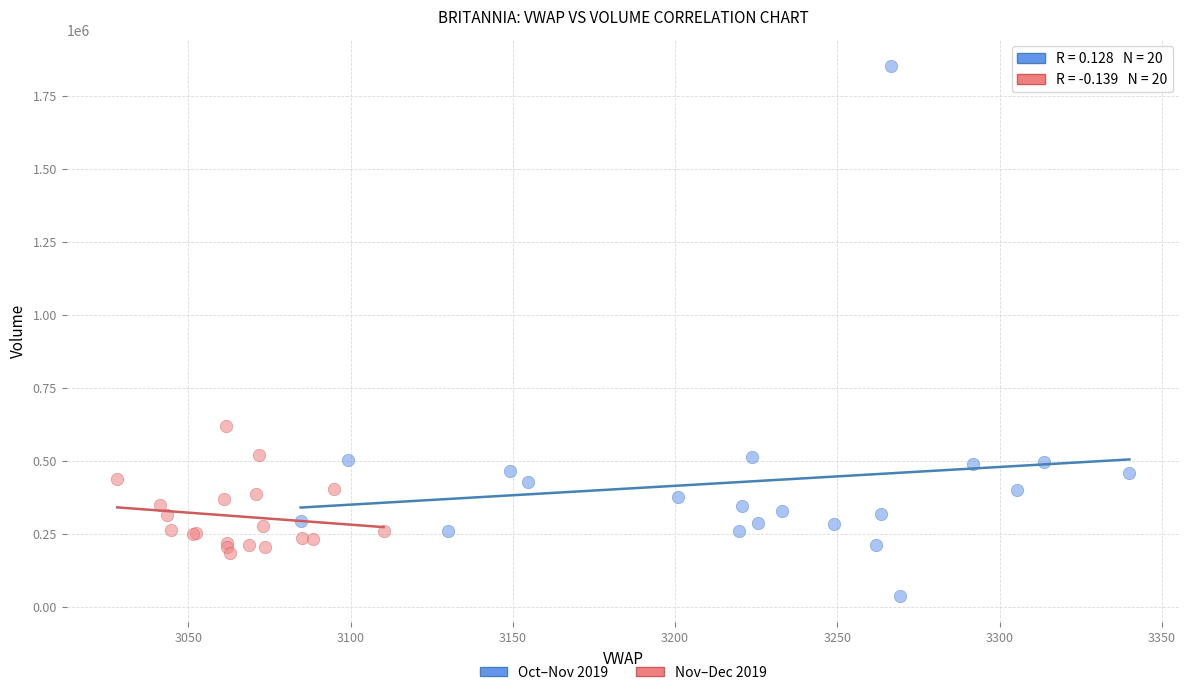

Which series reaches the minimum Y coordinate?

Oct–Nov 2019